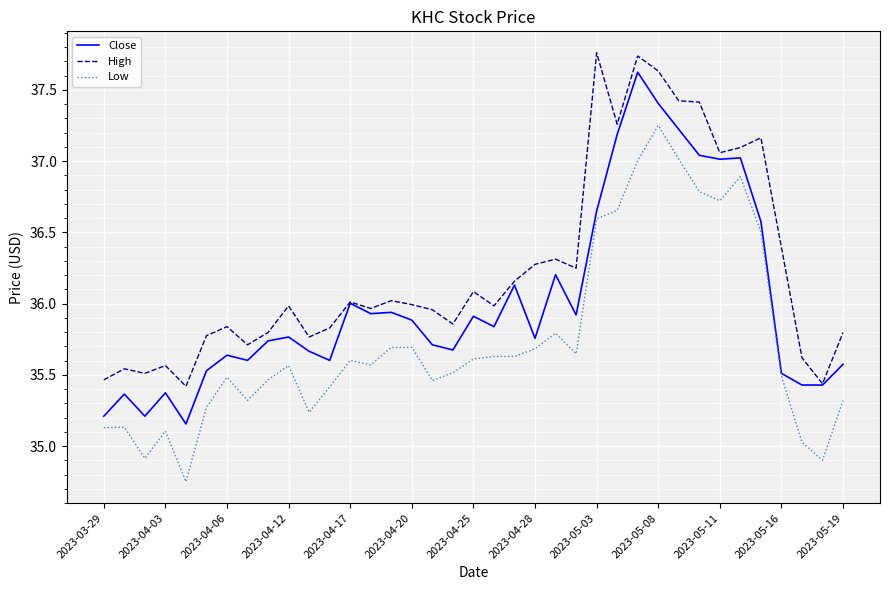

Which series has the largest total across all categories?

High